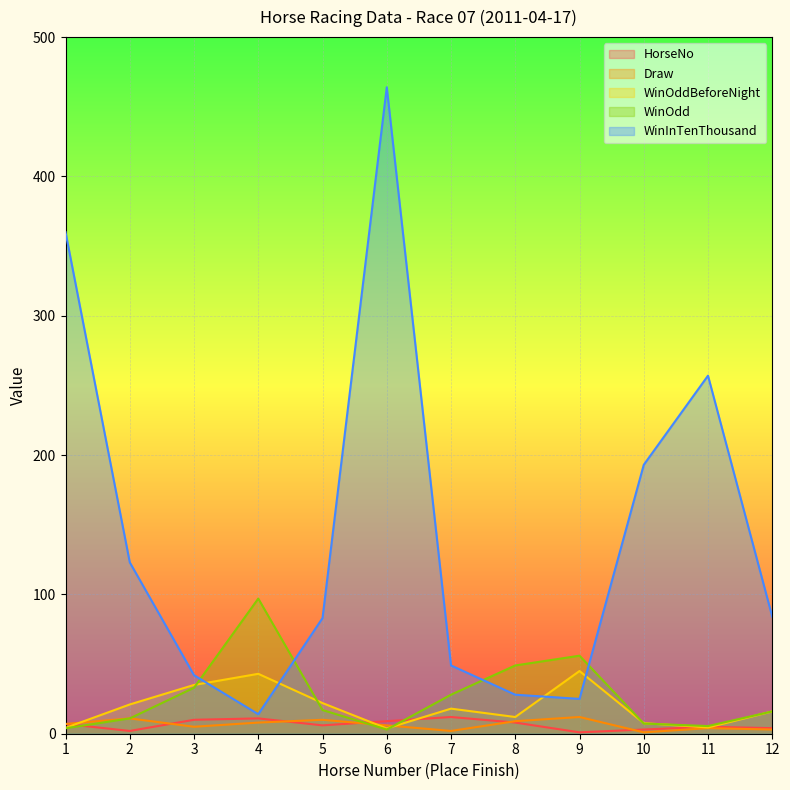

How many distinct data groups are displayed?

5